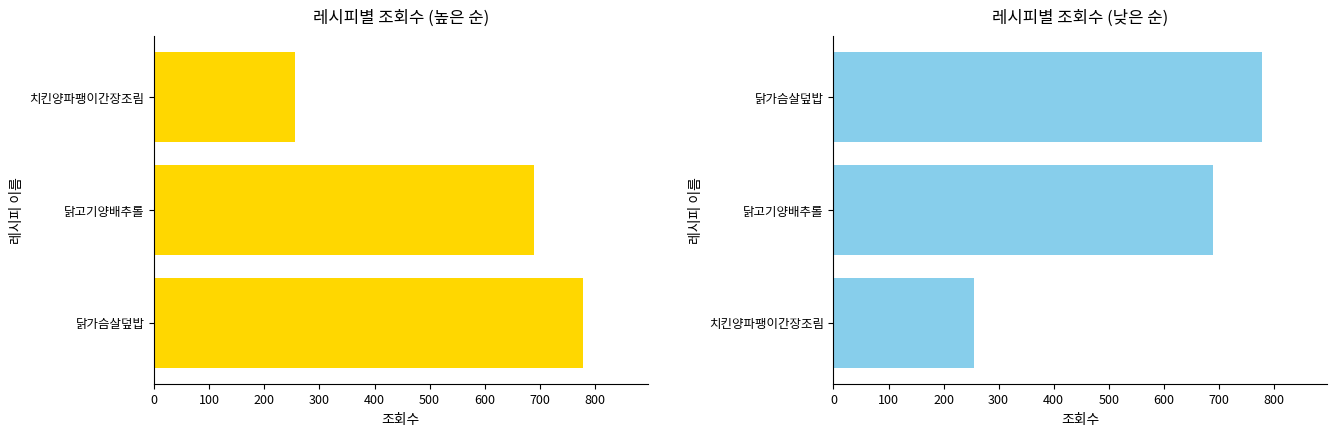

What is the difference between the maximum and minimum values in the 조회수 (낮은 순) series?

523